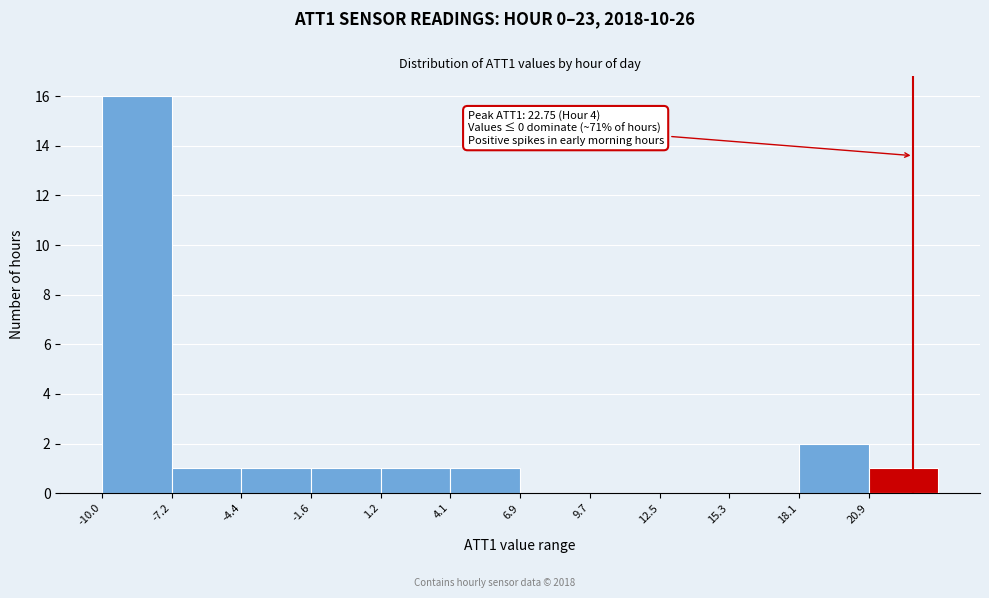

Which range on the x-axis has the tallest bar?

-10.0 to -7.0